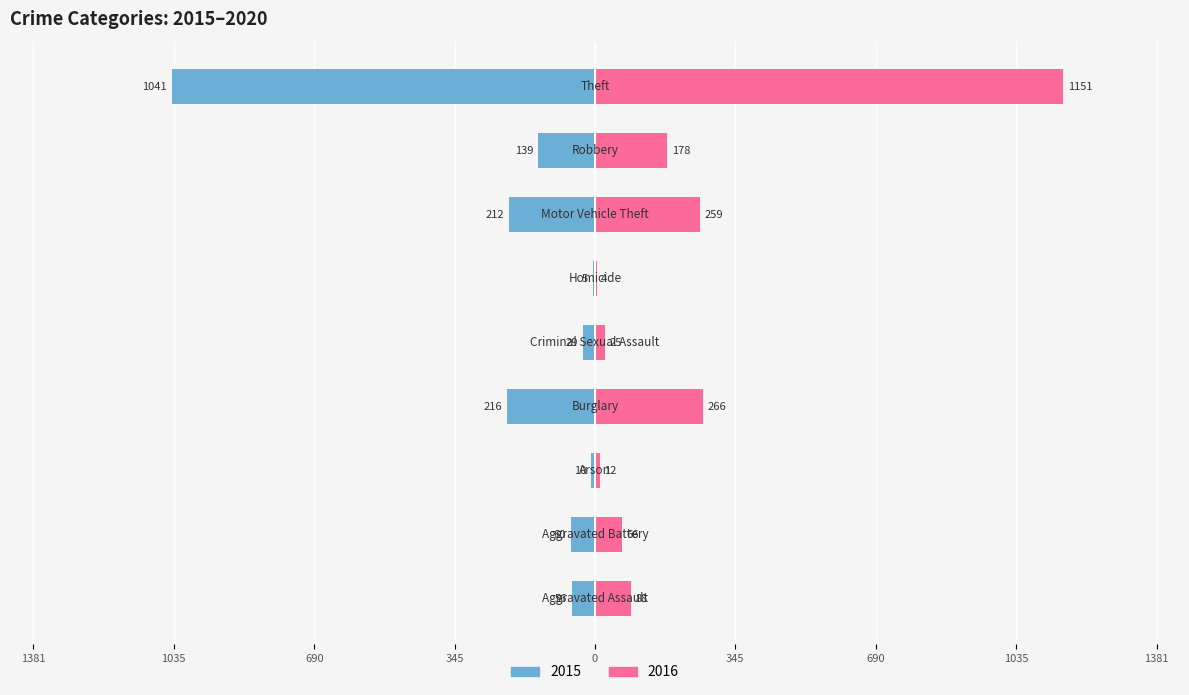

At which category is the sum across all series the highest?

Theft